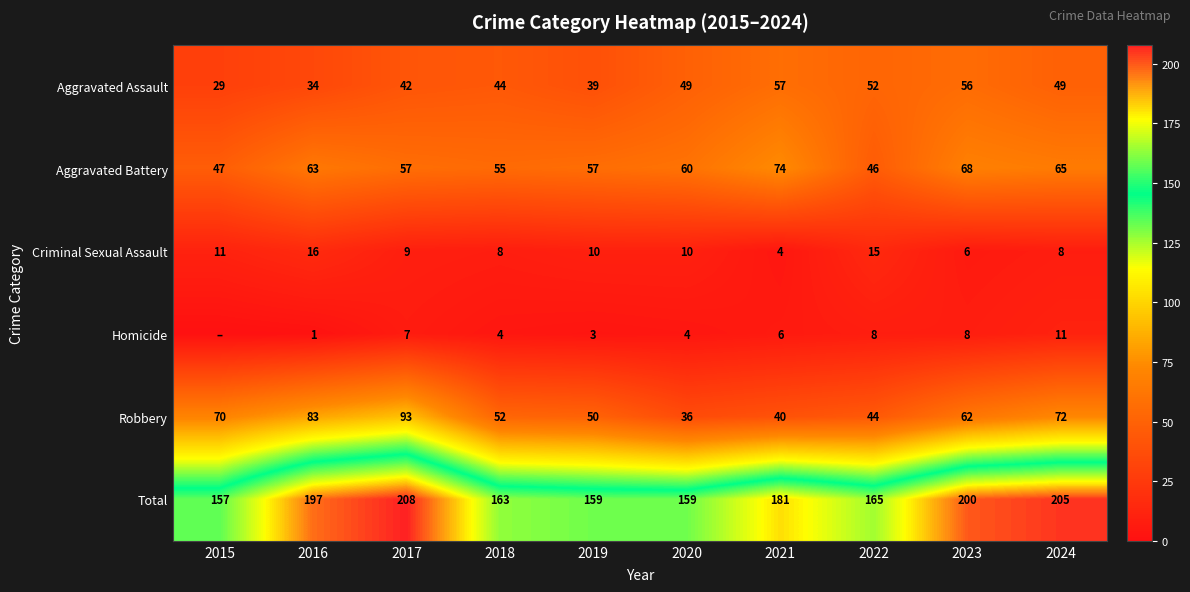

What is the average value of the Aggravated Battery series?

59